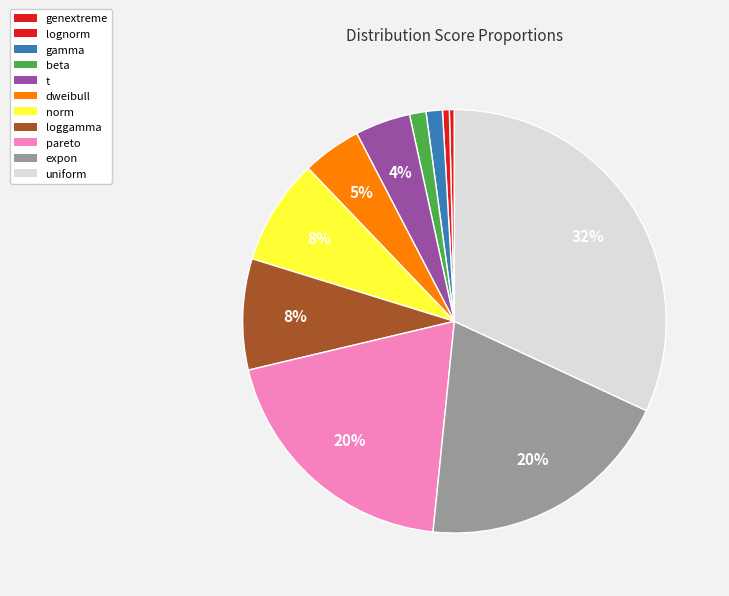

Which slice is the smallest?

genextreme